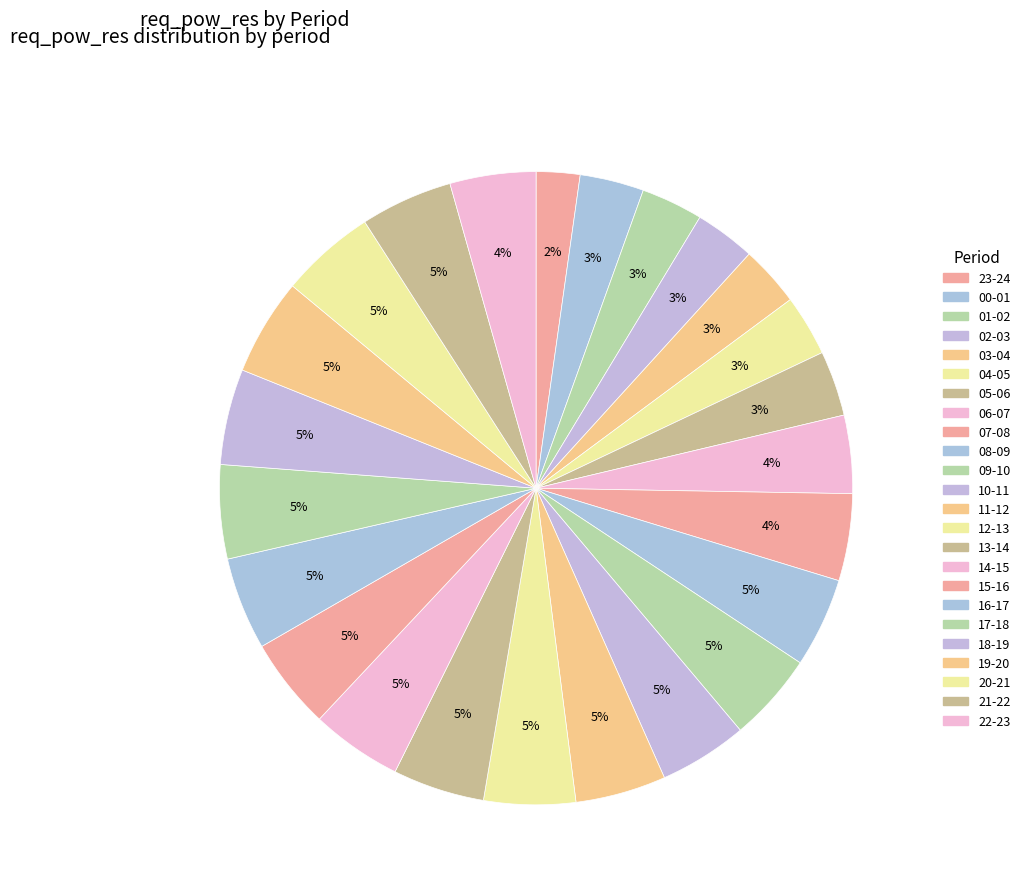

What is the change in value from 04-05 to 10-11?

+818